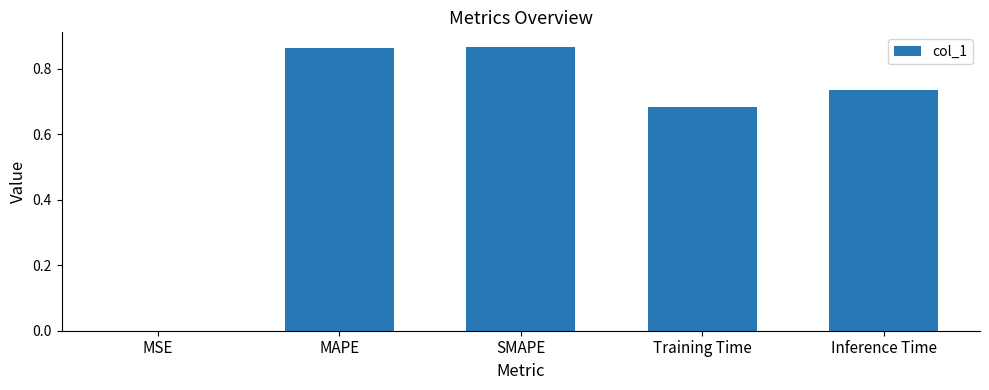

The chart shows a value of 1.3 at Inference Time. True or false?

False